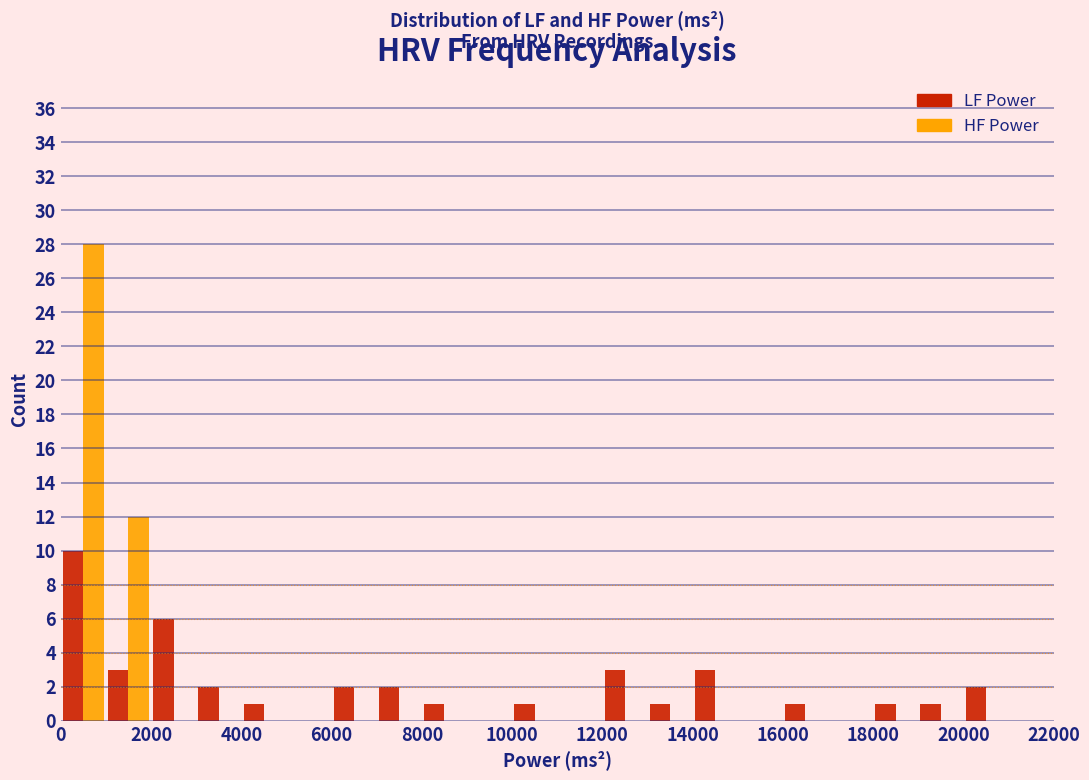

Reading left to right, transcribe this chart: for each range on the x-axis, give the height of each series' bar. The values are not printed on the chart, so give them approximately, as read against the axis.

0 to 1000: LF Power=10	HF Power=28
1000 to 2000: LF Power=3	HF Power=12
2000 to 3000: LF Power=6	HF Power=0
3000 to 4000: LF Power=2	HF Power=0
4000 to 5000: LF Power=1	HF Power=0
5000 to 6000: LF Power=0	HF Power=0
6000 to 7000: LF Power=2	HF Power=0
7000 to 8000: LF Power=2	HF Power=0
8000 to 9000: LF Power=1	HF Power=0
9000 to 10000: LF Power=0	HF Power=0
10000 to 11000: LF Power=1	HF Power=0
11000 to 12000: LF Power=0	HF Power=0
12000 to 13000: LF Power=3	HF Power=0
13000 to 14000: LF Power=1	HF Power=0
14000 to 15000: LF Power=3	HF Power=0
15000 to 16000: LF Power=0	HF Power=0
16000 to 17000: LF Power=1	HF Power=0
17000 to 18000: LF Power=0	HF Power=0
18000 to 19000: LF Power=1	HF Power=0
19000 to 20000: LF Power=1	HF Power=0
20000 to 21000: LF Power=2	HF Power=0
21000 to 22000: LF Power=0	HF Power=0